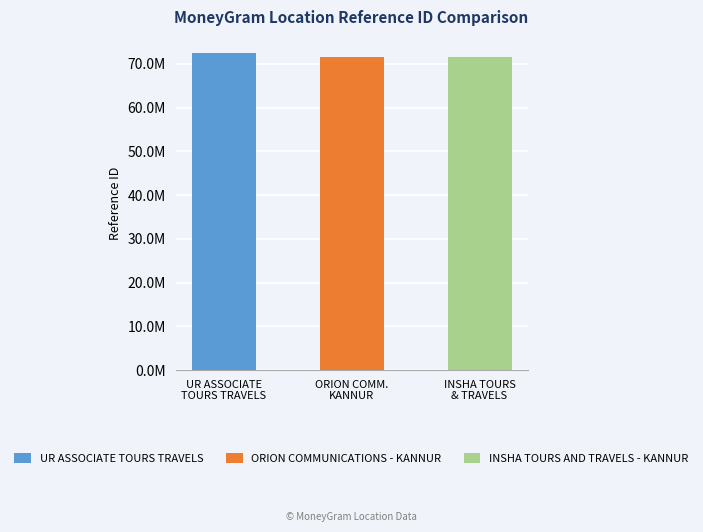

Which has a higher value, ORION COMMUNICATIONS - KANNUR or INSHA TOURS AND TRAVELS - KANNUR?

INSHA TOURS AND TRAVELS - KANNUR